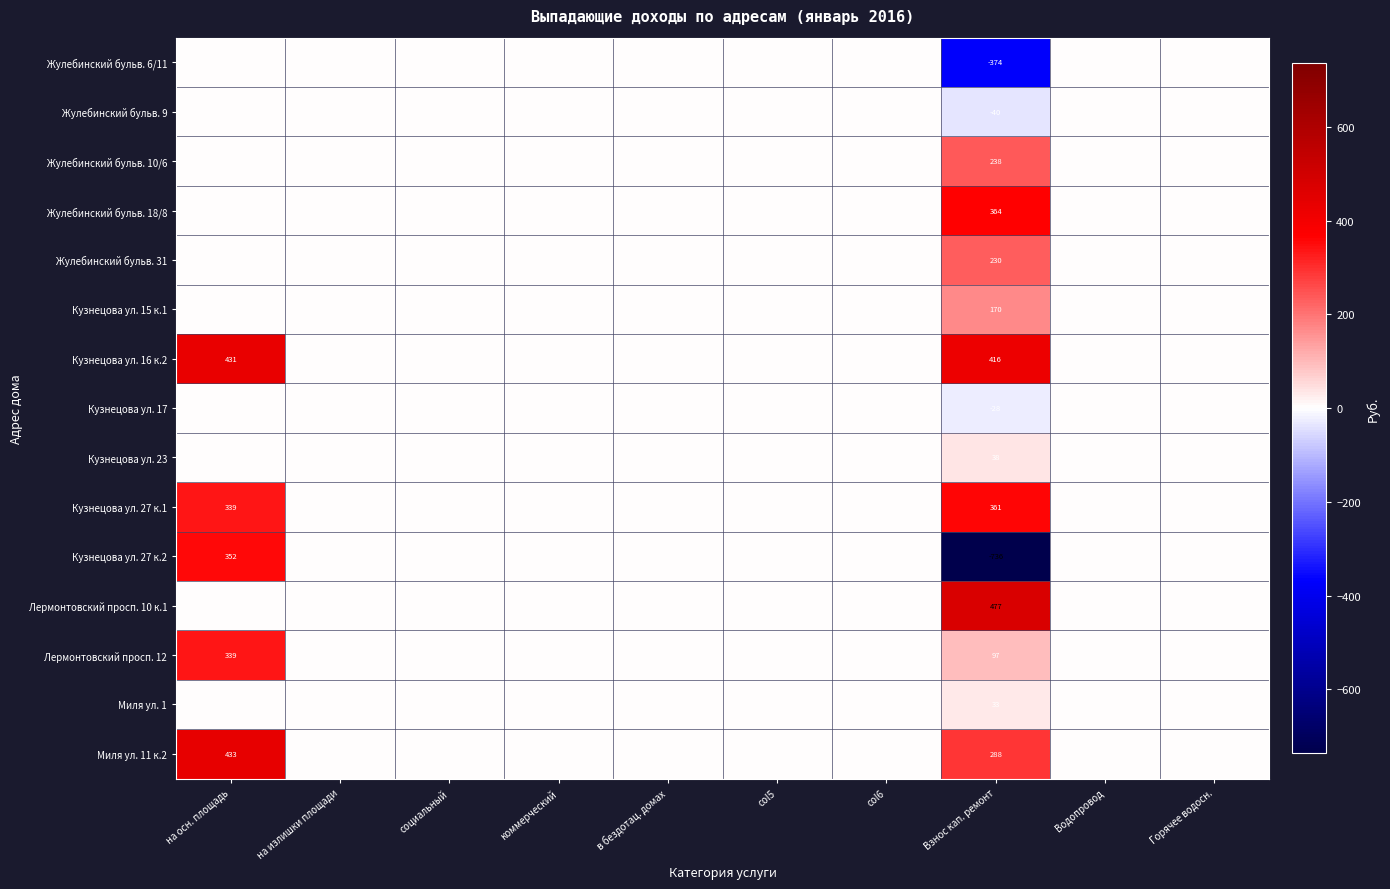

Rank the series at Взнос кап. ремонт from lowest to highest value.

Кузнецова ул. 27 к.2, Жулебинский бульв. 6/11, Жулебинский бульв. 9, Кузнецова ул. 17, Миля ул. 1, Кузнецова ул. 23, Лермонтовский просп. 12, Кузнецова ул. 15 к.1, Жулебинский бульв. 31, Жулебинский бульв. 10/6, Миля ул. 11 к.2, Кузнецова ул. 27 к.1, Жулебинский бульв. 18/8, Кузнецова ул. 16 к.2, Лермонтовский просп. 10 к.1